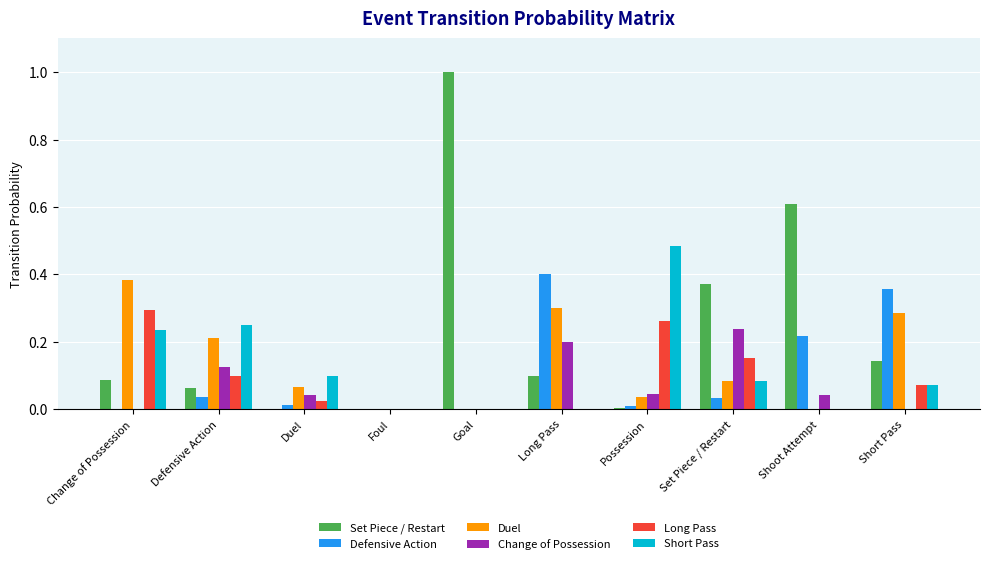

Count the number of data series in this chart.

6